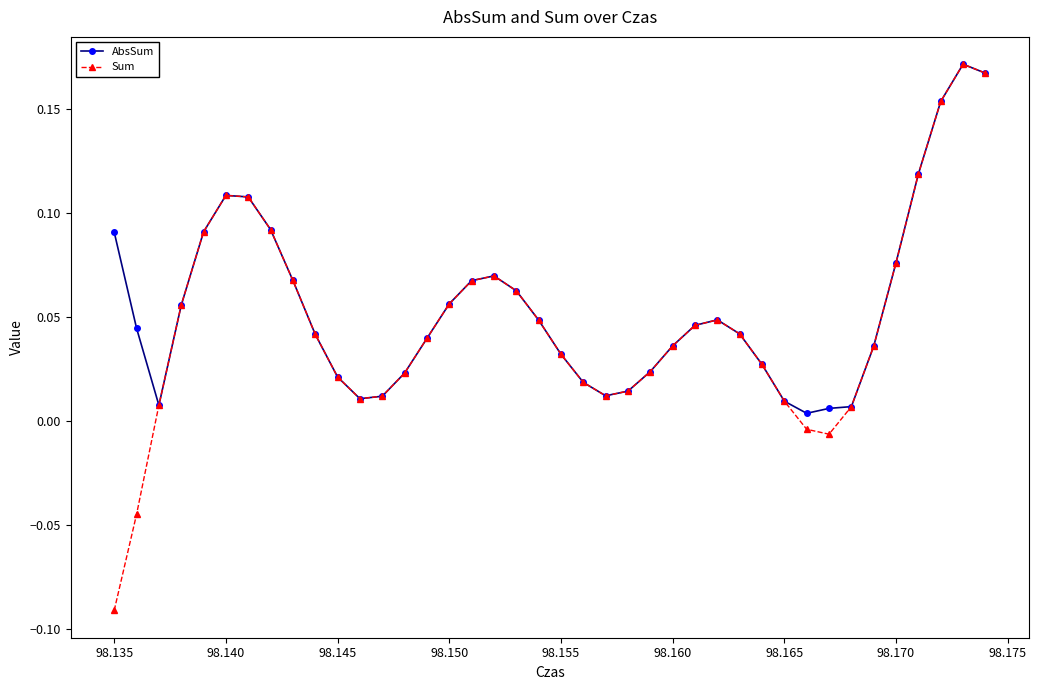

Which series has the largest range (max minus min)?

Sum